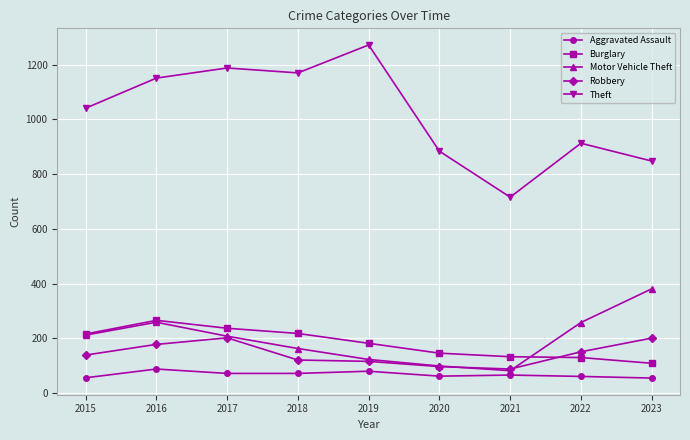

At how many categories does at least one series exceed 1091?

4